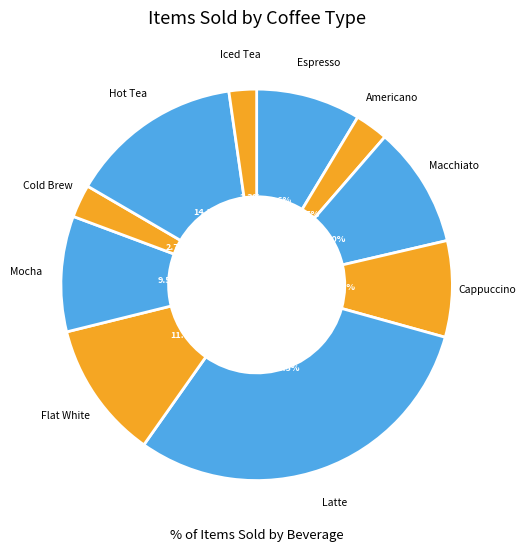

How many segments does this pie chart have?

10